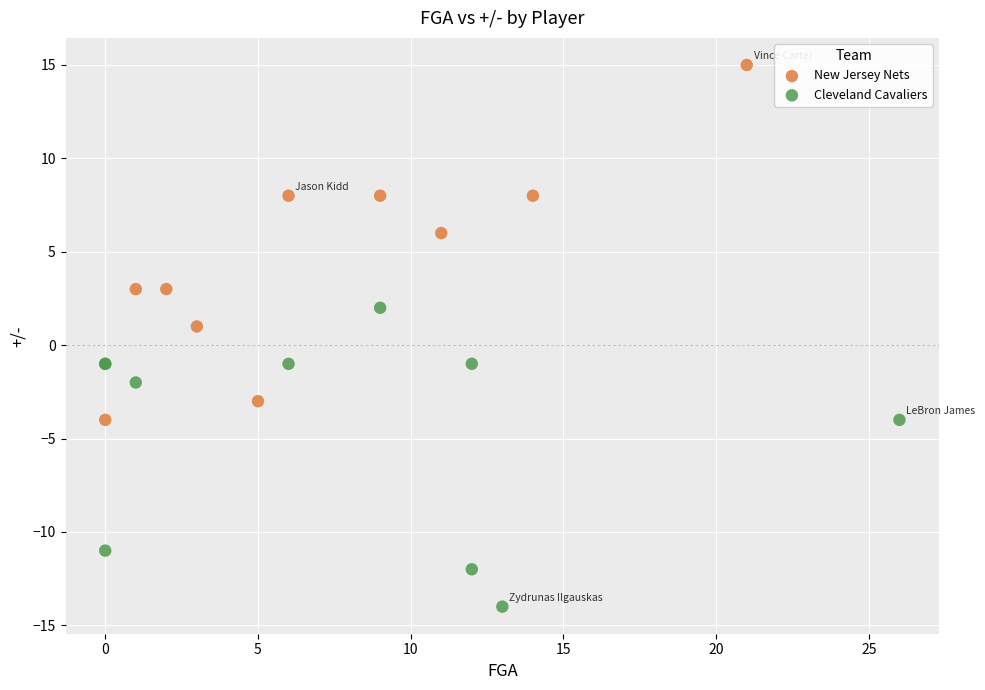

Which series has the widest spread of Y values?

New Jersey Nets